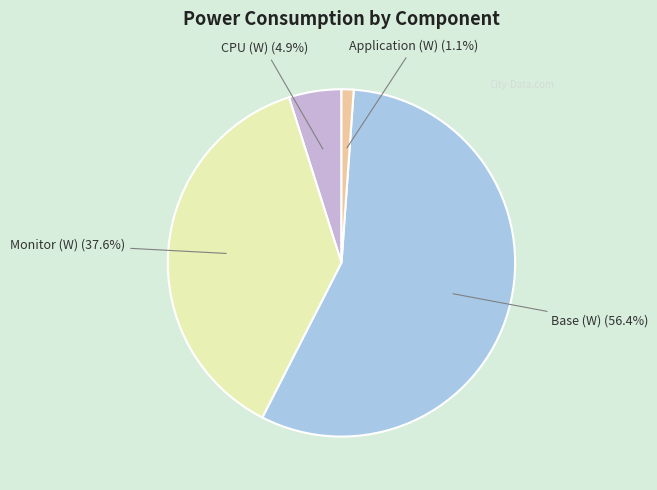

To the nearest percent, what percentage of the pie is Monitor (W)?

38%